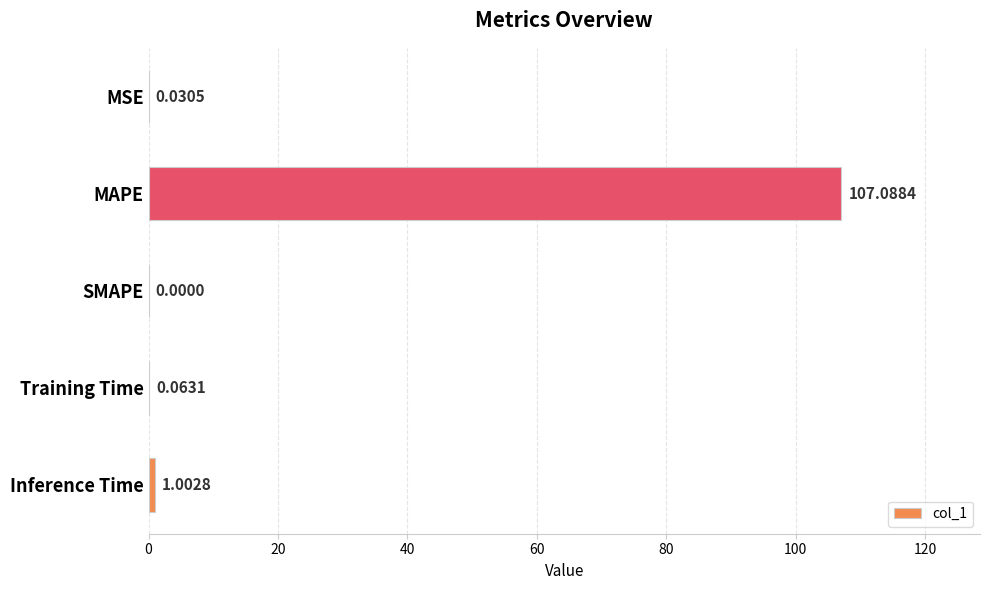

Which label corresponds to the largest value in the chart?

MAPE